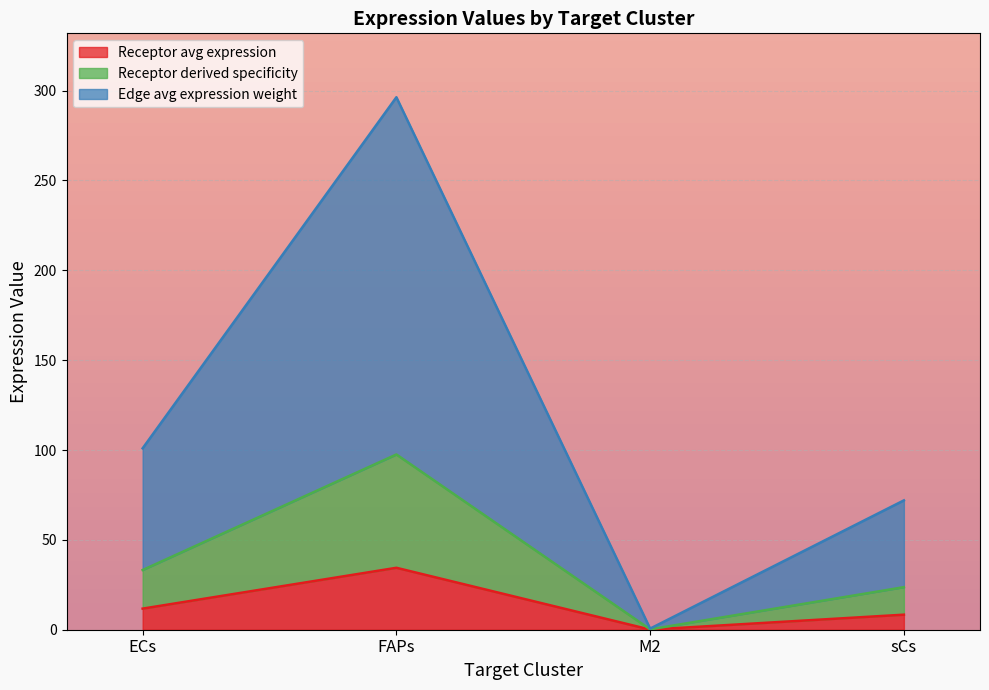

What are all the series names shown in the legend?

Receptor avg expression, Receptor derived specificity, Edge avg expression weight